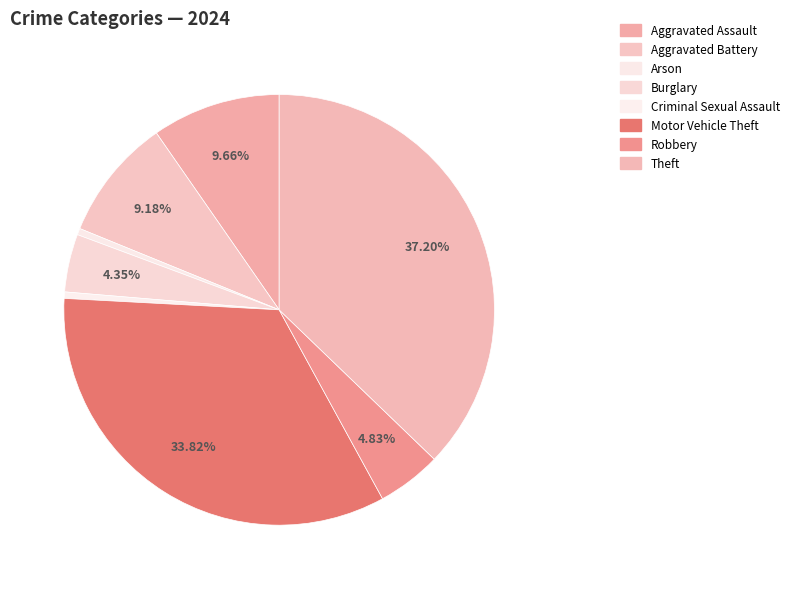

To the nearest percent, what is the difference between the Theft and Aggravated Battery slice percentages?

28%